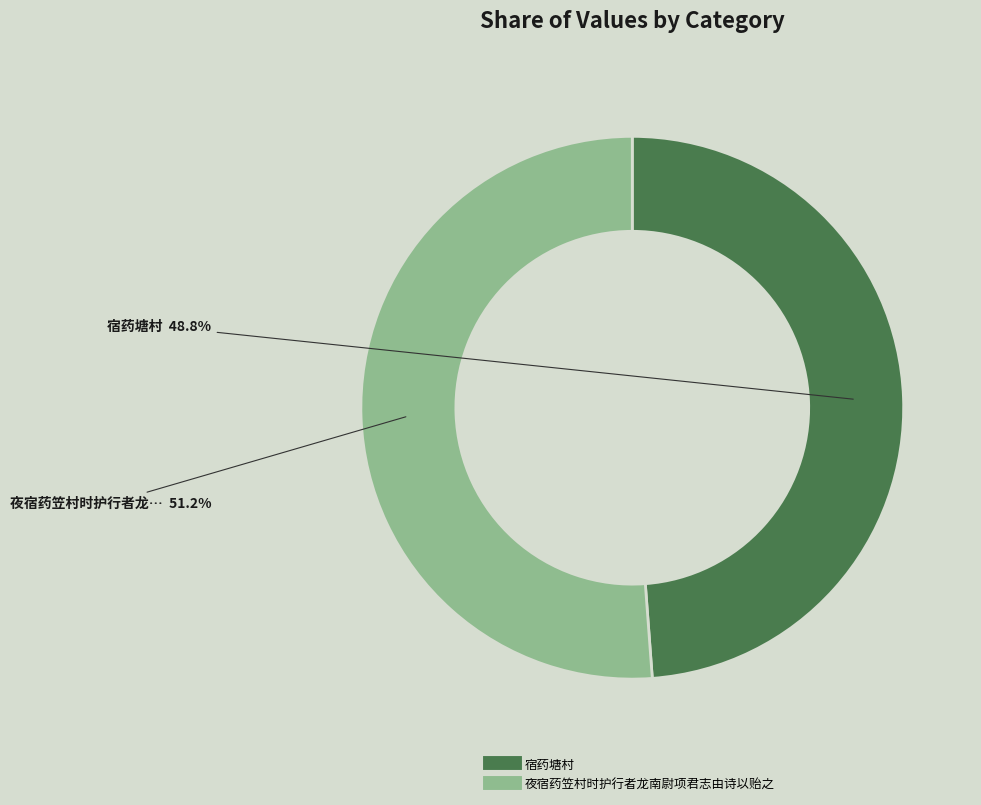

What is the majority slice?

夜宿药笠村时护行者龙南尉项君志由诗以贻之